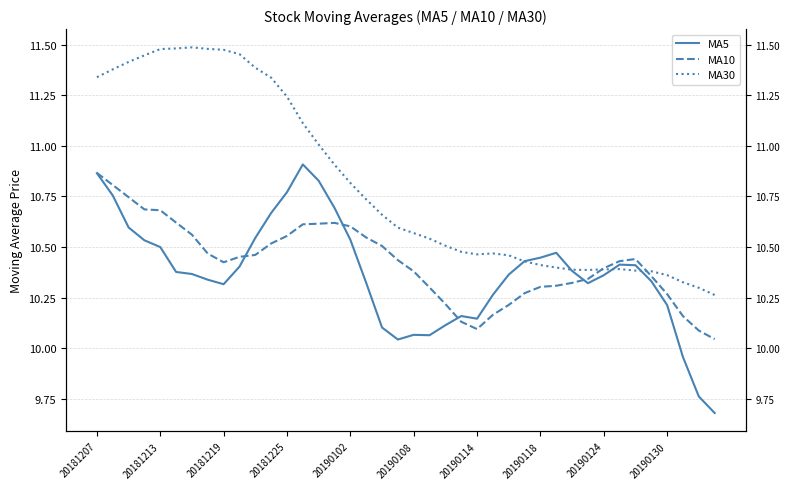

At how many categories does at least one series exceed 9?

40